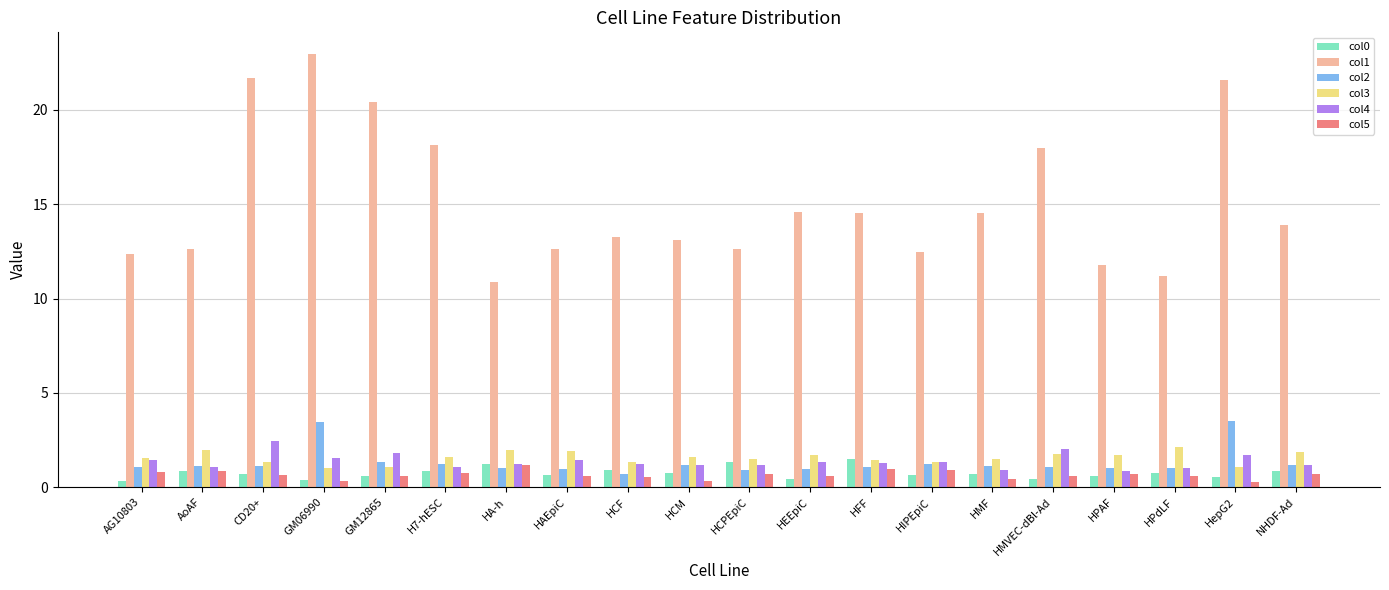

How many groups of bars are there?

20